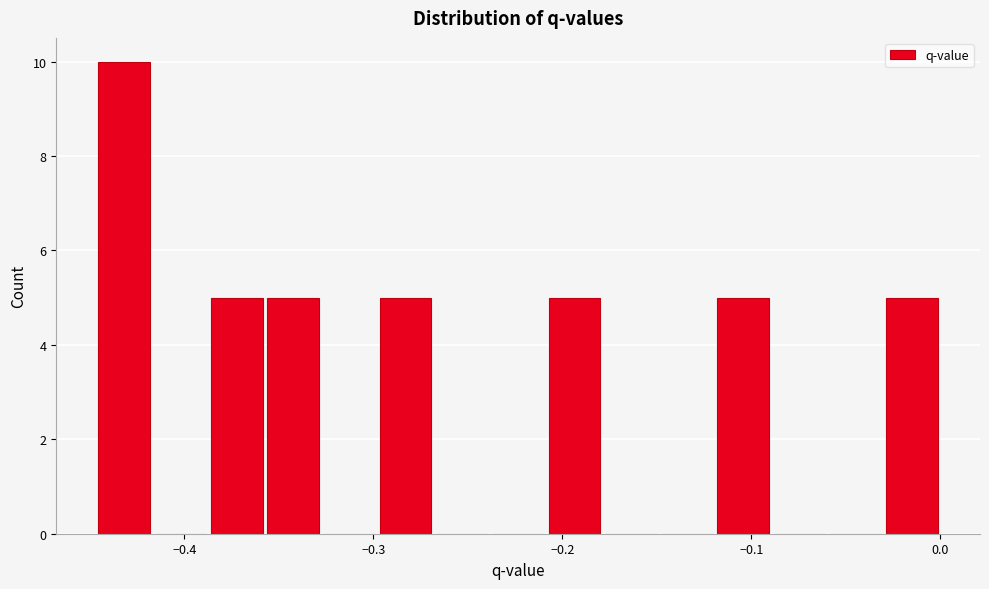

Read against the x-axis, roughly where is the centre of the tallest bar?

-0.43